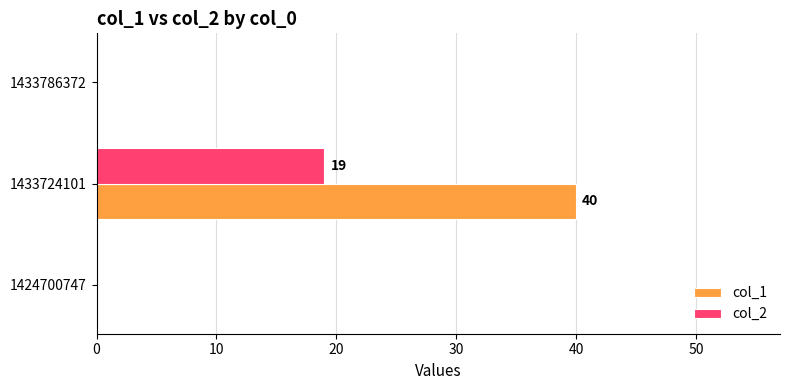

The value of col_2 at 1424700747 is 7. True or false?

False